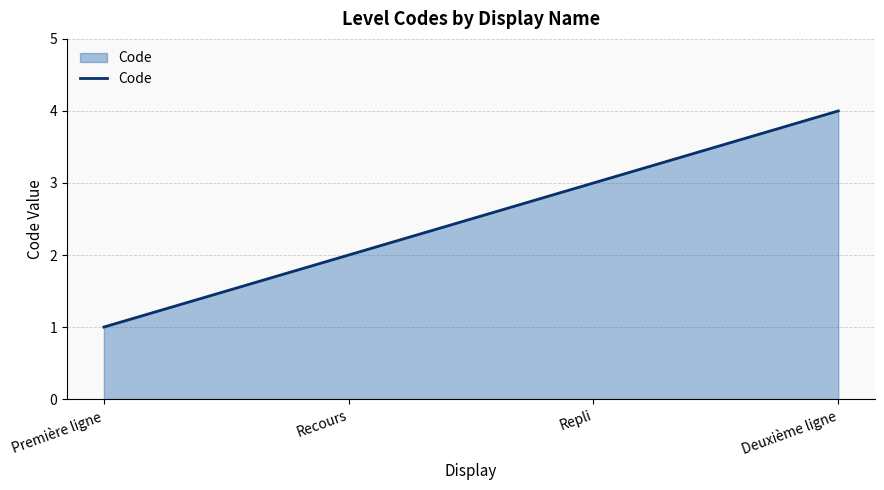

Approximately how many times larger is the value at Repli compared to Première ligne?

3.0